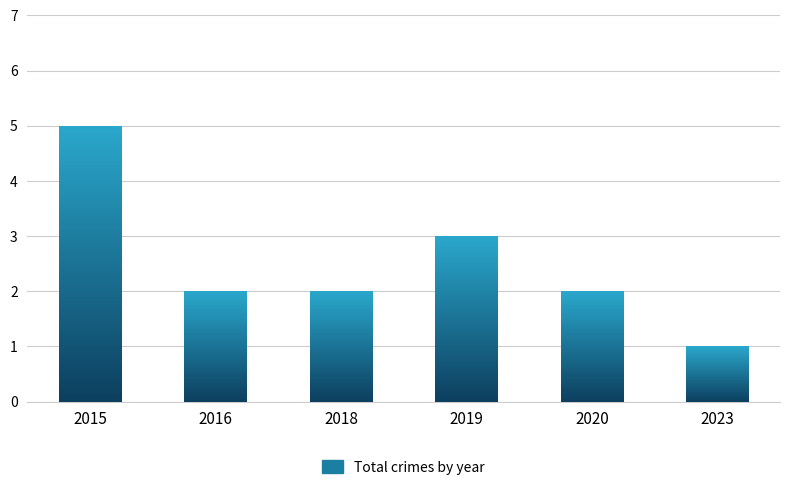

What is the sum of the values at 2018 and 2015?

7